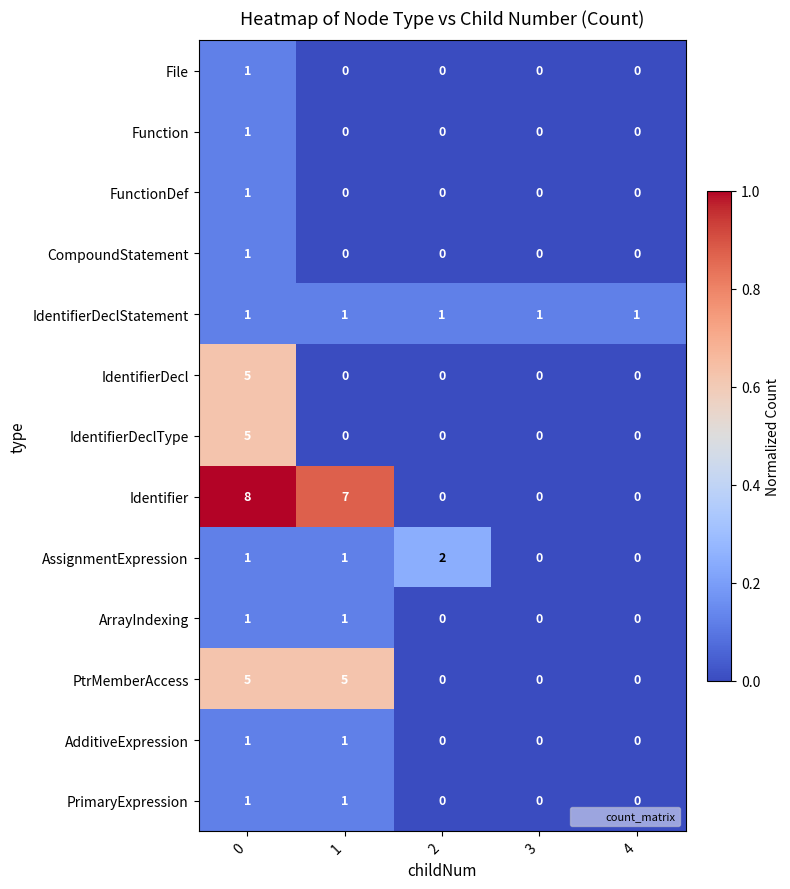

The Function series shows -1 at 2. True or false?

False